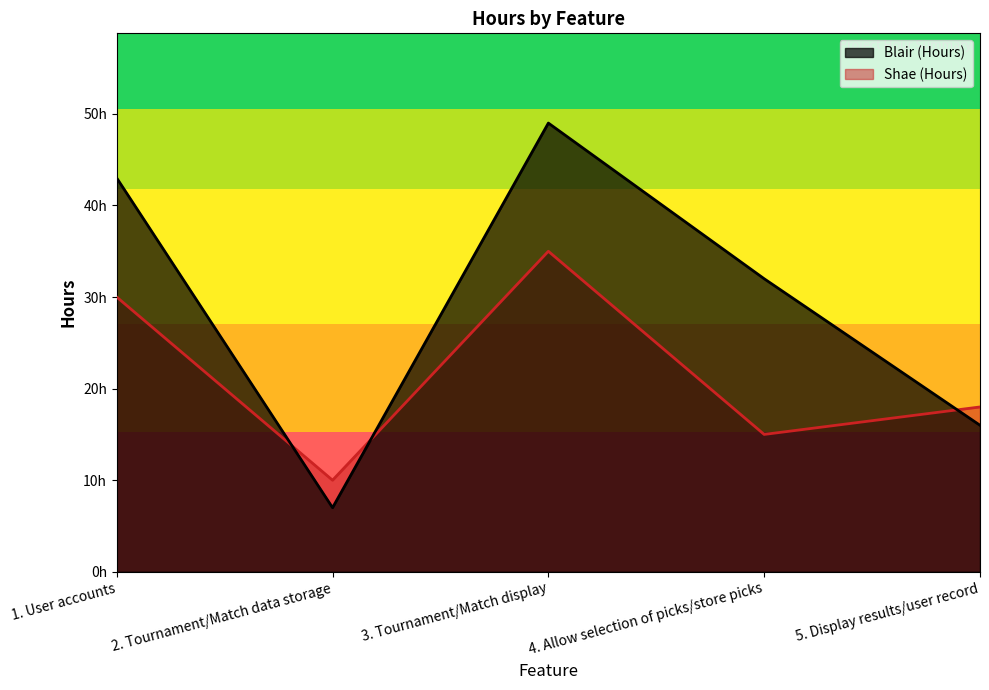

Which series has the widest spread of values?

Blair (Hours)